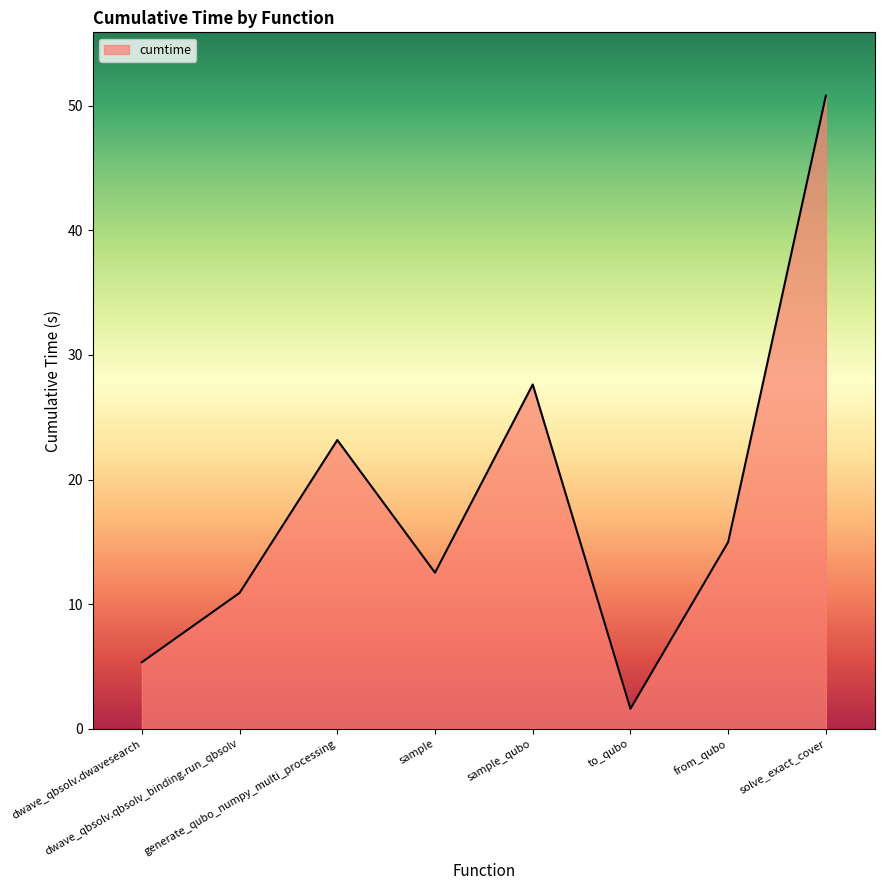

What is the greatest value displayed?

50.8